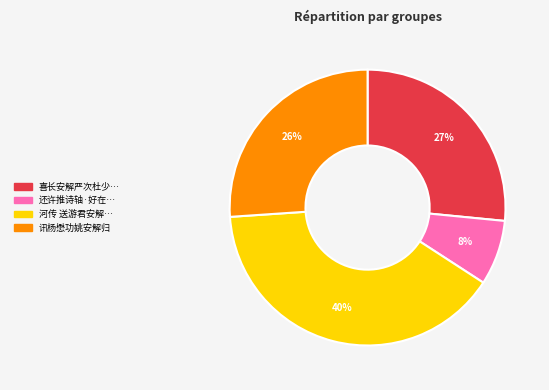

To the nearest percent, what is the difference between the largest and smallest slice percentages?

32%